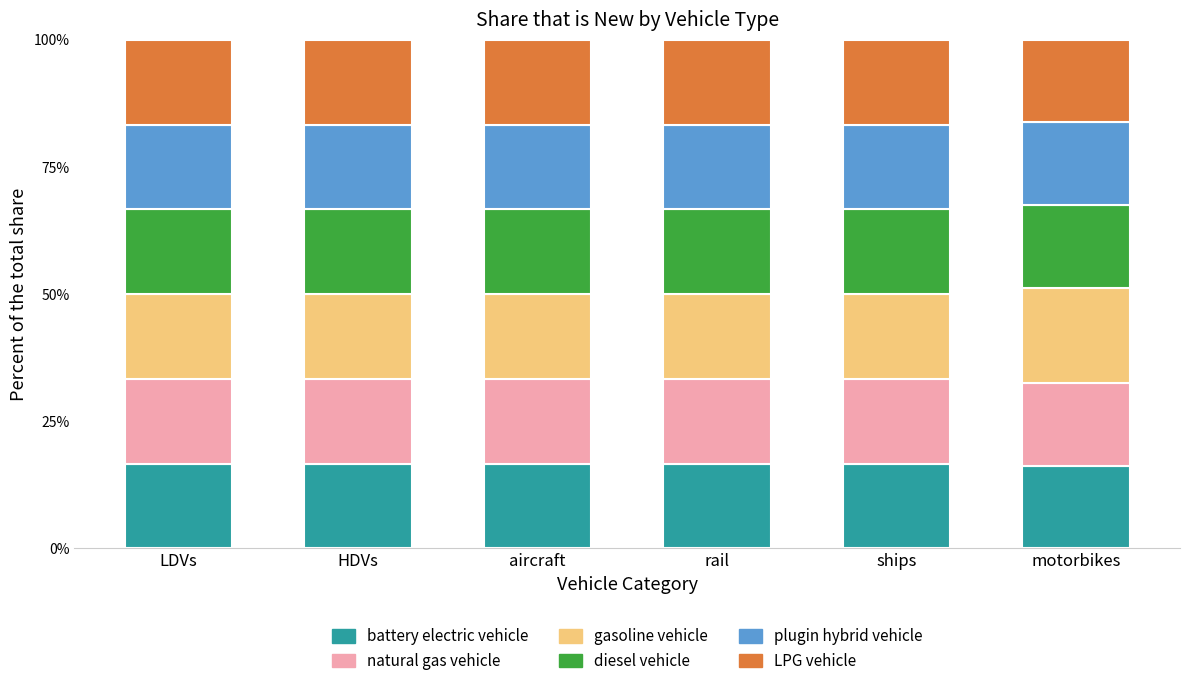

What is the highest value of the battery electric vehicle series?

16.7